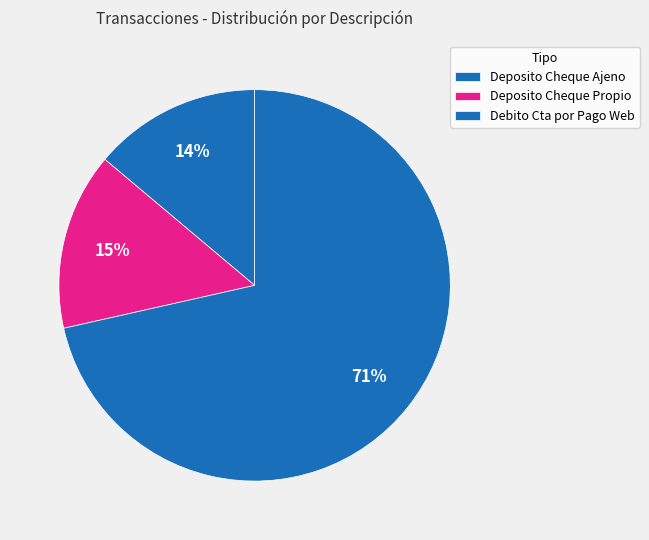

To the nearest percent, what is the average slice percentage?

33%